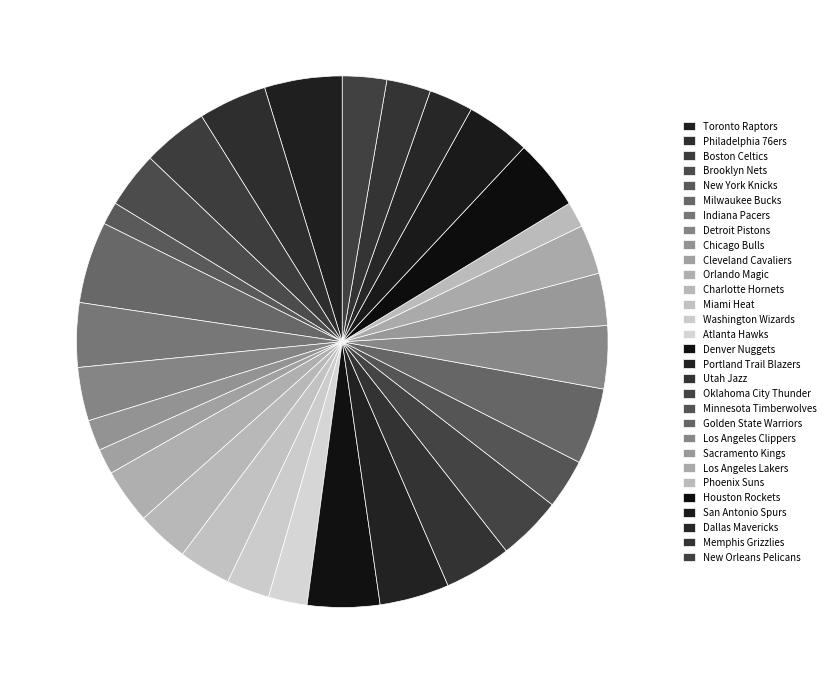

To the nearest percent, what is the difference between the largest and smallest slice percentages?

4%